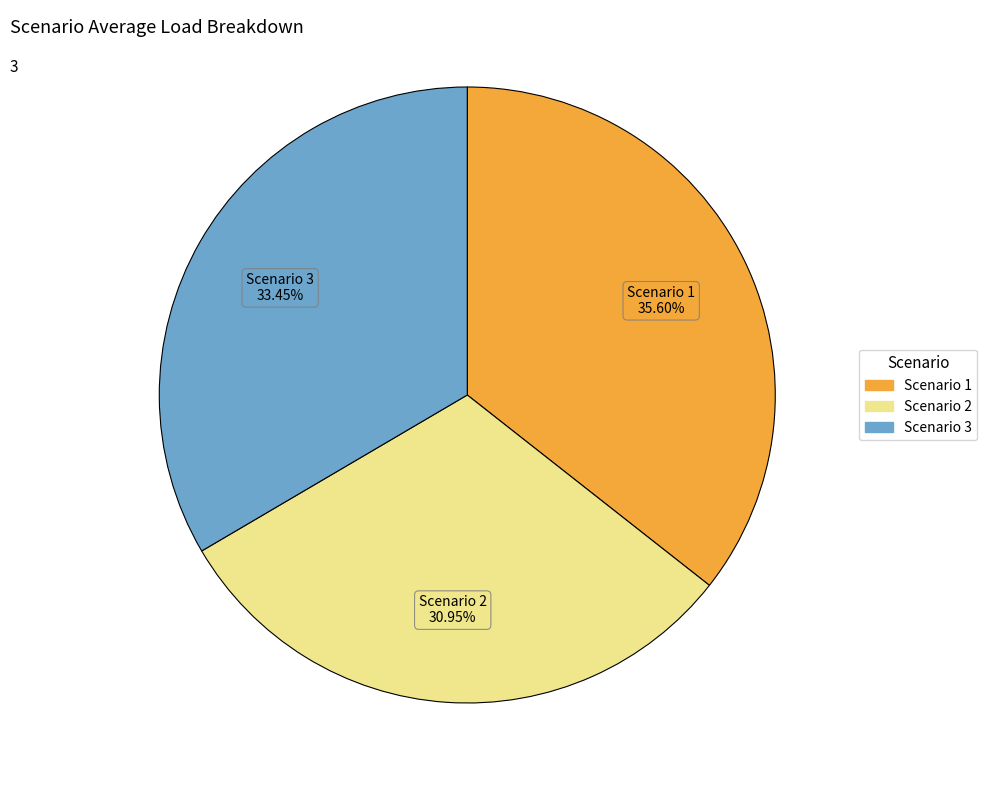

Is there a majority slice in this chart?

No